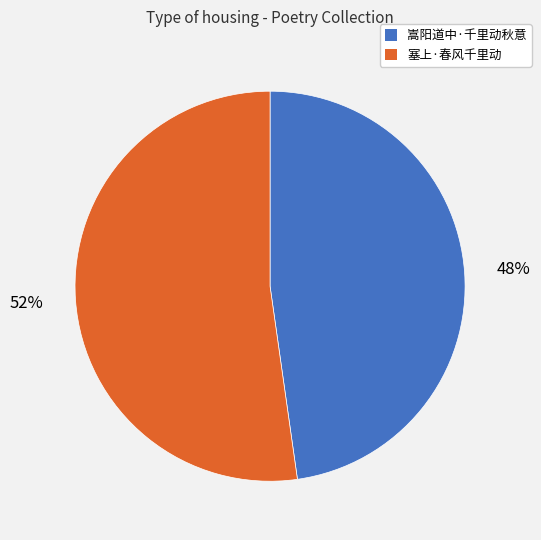

The 塞上·春风千里动 slice represents 67% of the pie. True or false?

False